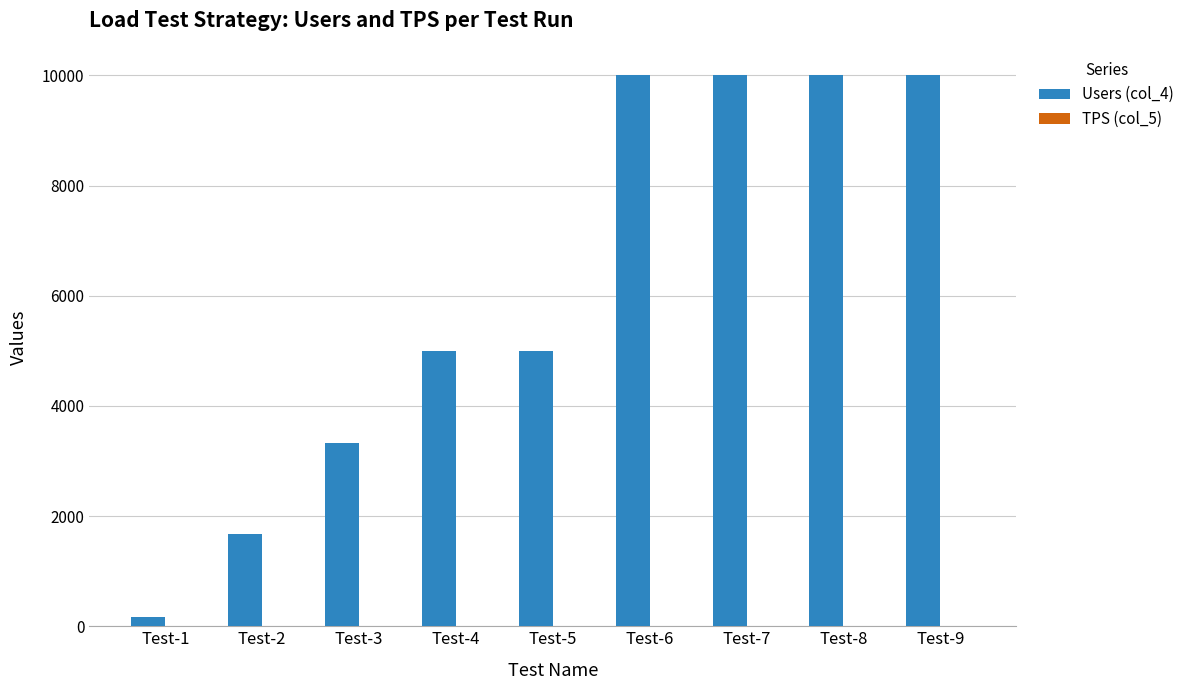

Which series has the largest total across all categories?

Users (col_4)